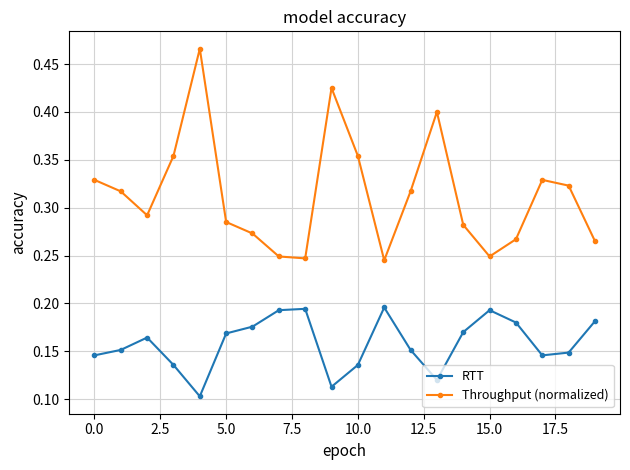

Count the RTT values in the range 0 to 1.

20